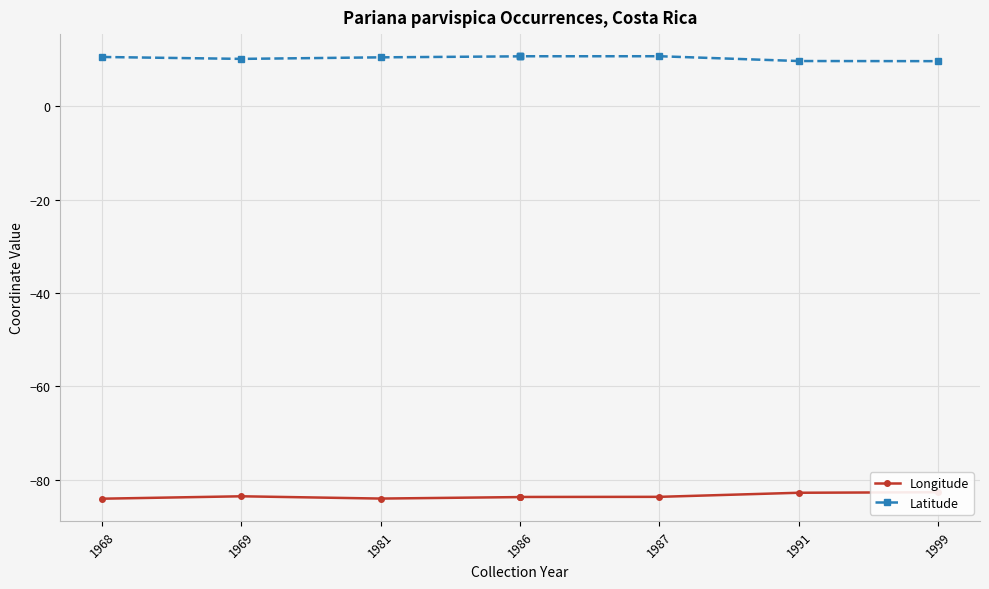

What is the maximum value shown in the chart?

10.7